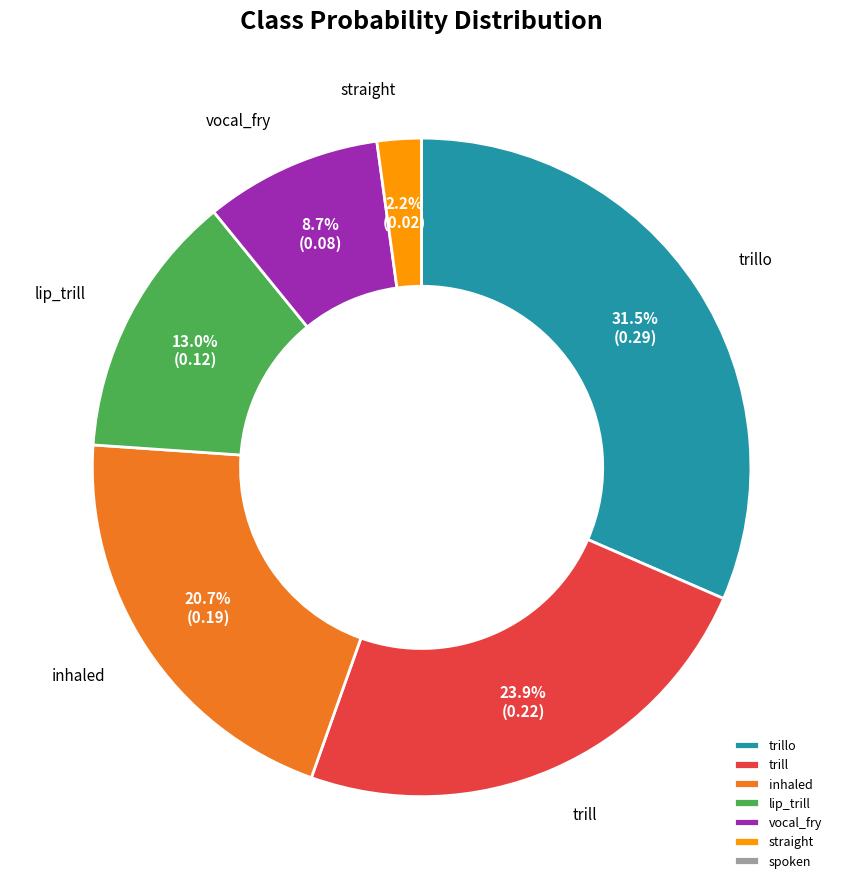

Do inhaled and lip_trill together represent more than half of the pie?

No